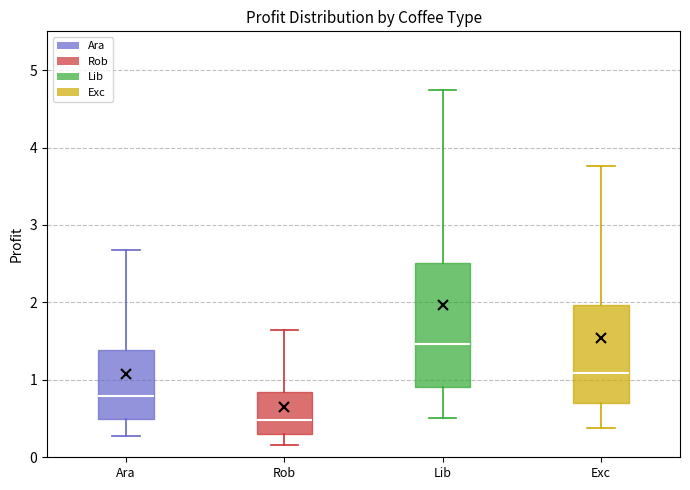

Reading left to right, read every box against the y-axis: the position of its median line, the range the box covers, and the ends of its whiskers. The values are not printed on the chart, so give them approximately, as read against the axis.

Ara: median 0.8, box 0.5 to 1.4, whiskers 0.3 to 2.7
Rob: median 0.5, box 0.3 to 0.8, whiskers 0.2 to 1.6
Lib: median 1.5, box 0.9 to 2.5, whiskers 0.5 to 4.7
Exc: median 1.1, box 0.7 to 2.0, whiskers 0.4 to 3.8